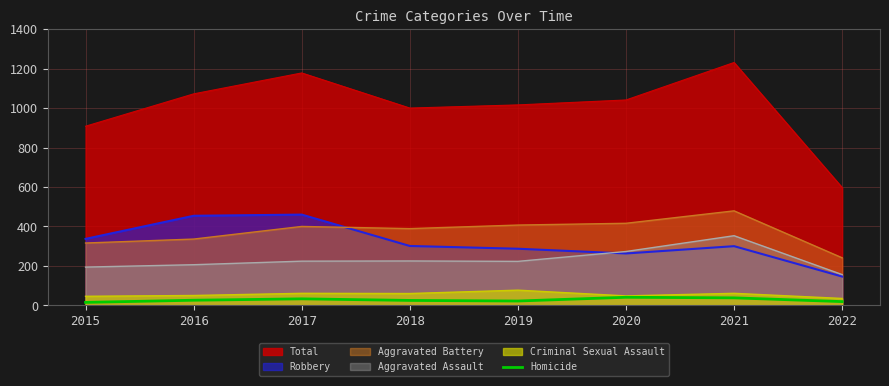

The chart shows a value of 22 at 2019. True or false?

True